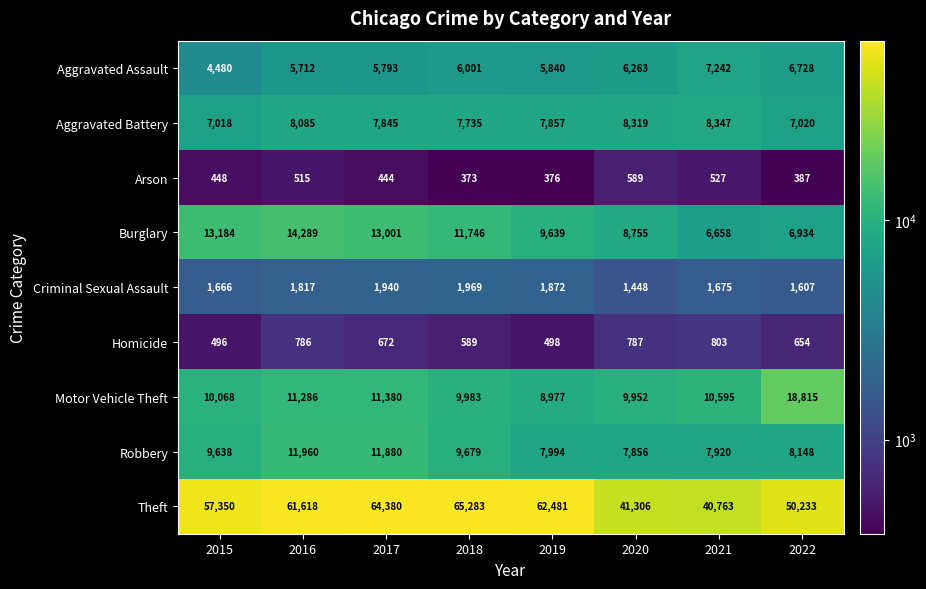

Rank the categories by Criminal Sexual Assault value from highest to lowest.

2018, 2017, 2019, 2016, 2021, 2015, 2022, 2020